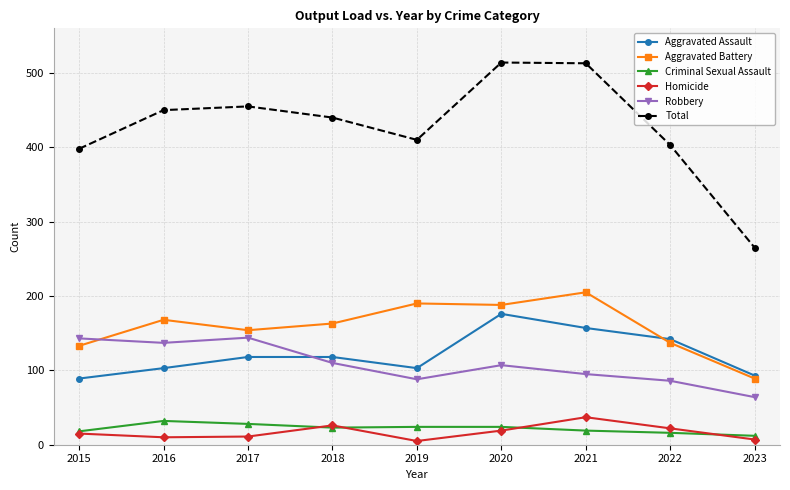

Is it true that Criminal Sexual Assault equals 24 at 2019?

True